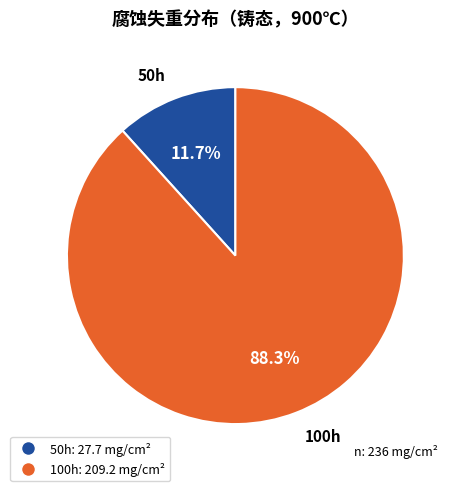

Does any single category account for the majority?

Yes